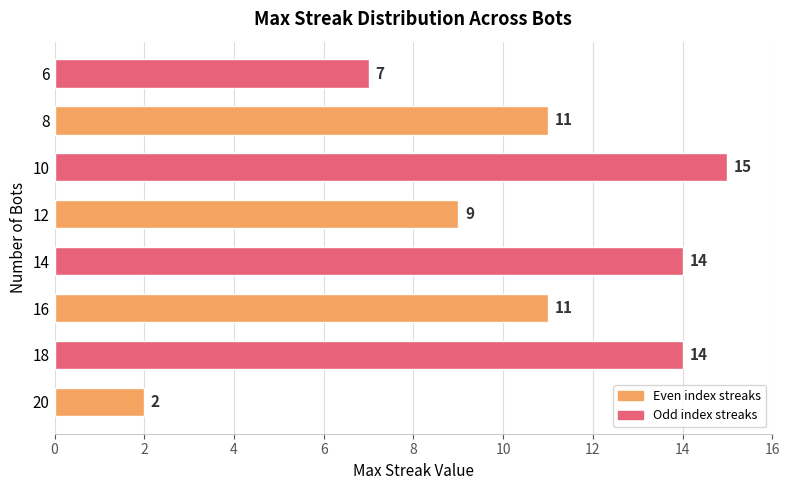

Are the bars grouped side by side (vs. stacked)?

No